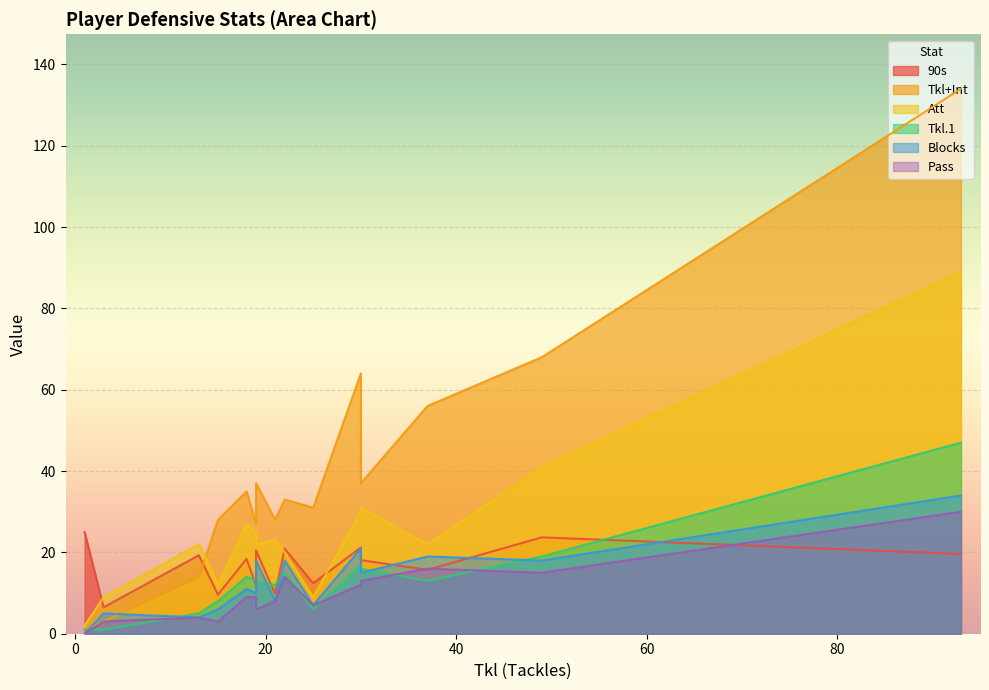

True or false: Tkl+Int and Pass intersect in this chart.

False